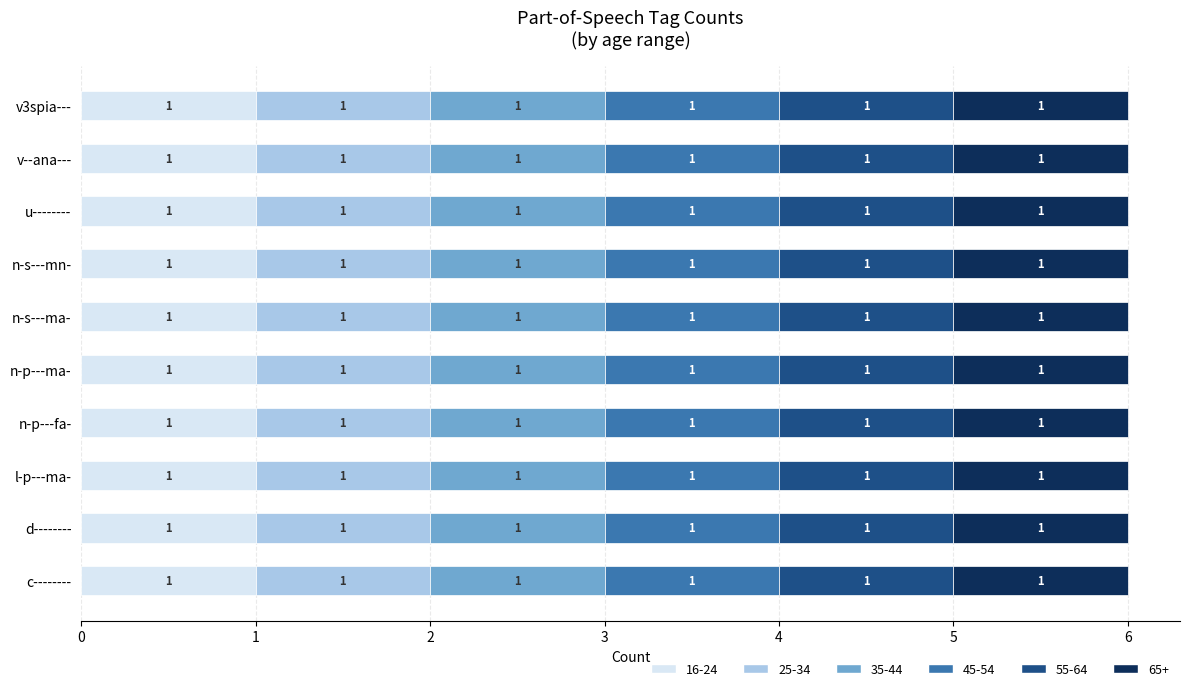

Does the chart contain any negative values?

No